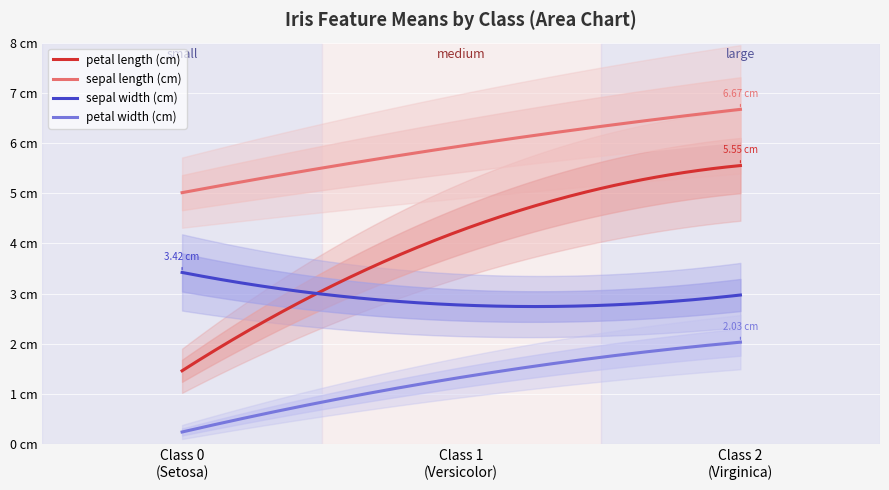

The value of petal length (cm) at class 1 is 4.3. True or false?

True